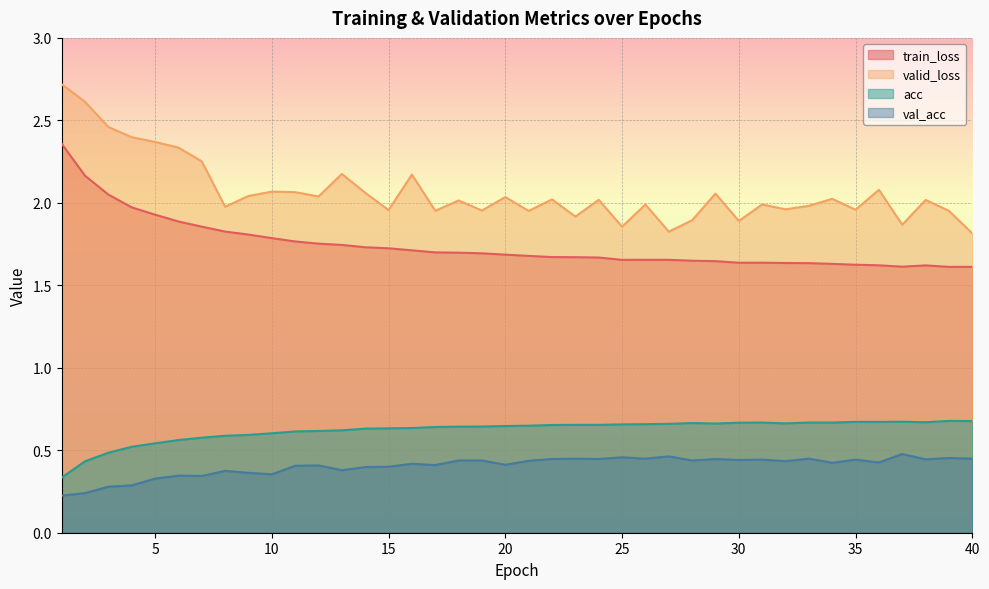

Between 17 and 27, which is larger?

17